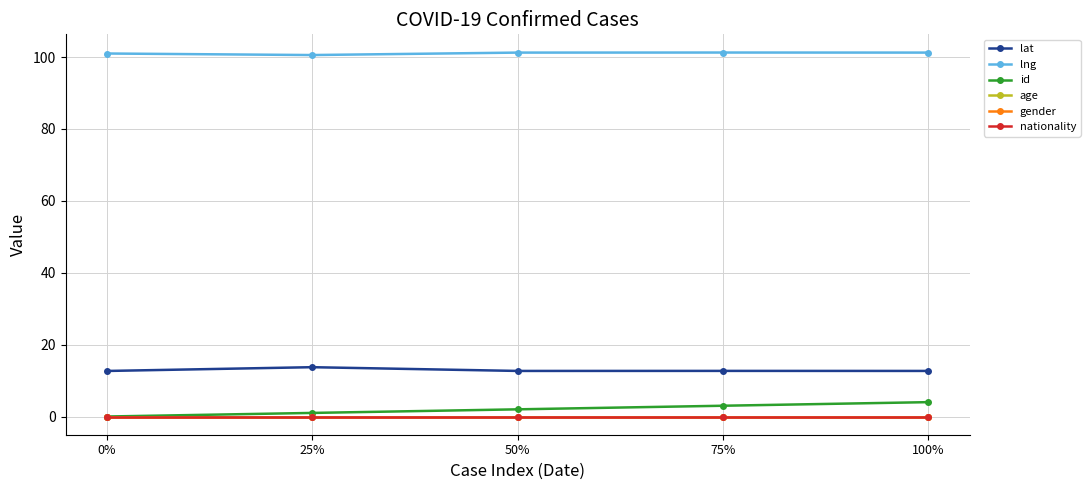

The value of age at 0% is 0.0. True or false?

True